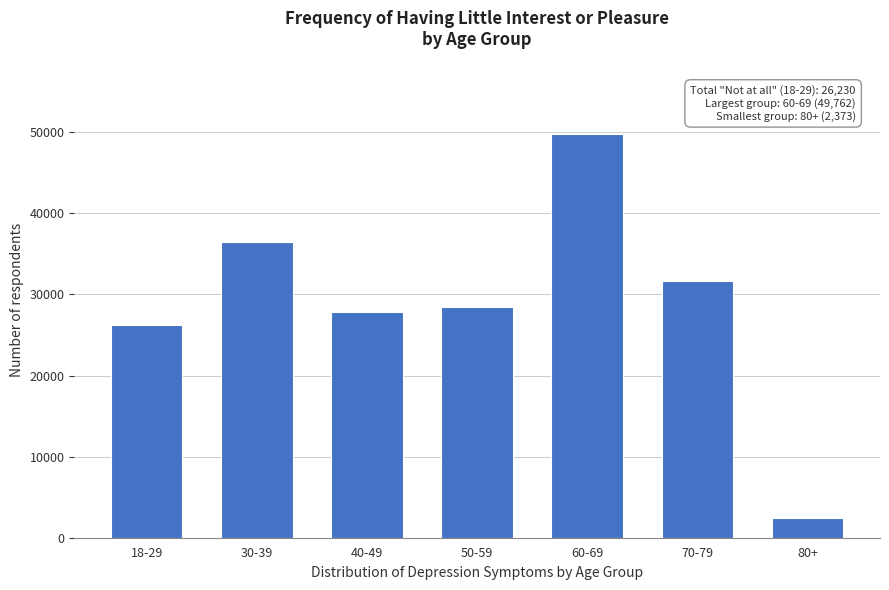

Reading left to right, what are all the values shown in this chart?

26230	36445	27776	28449	49762	31706	2373